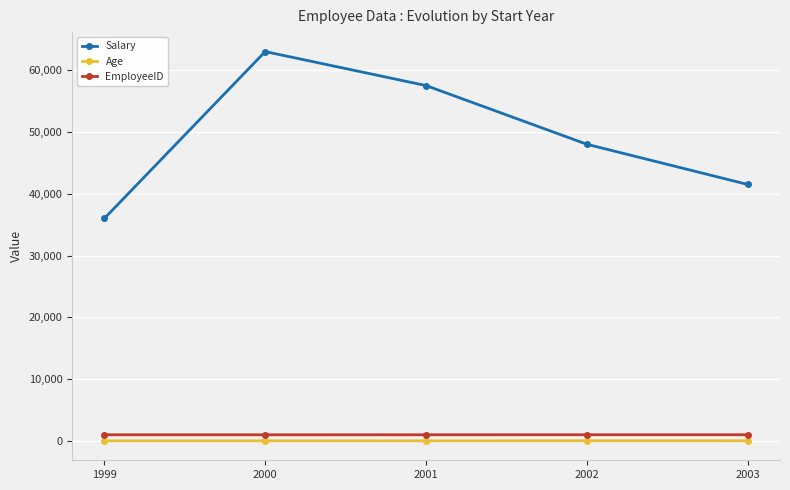

True or false: Salary has more than 1 points higher than both neighbors.

False